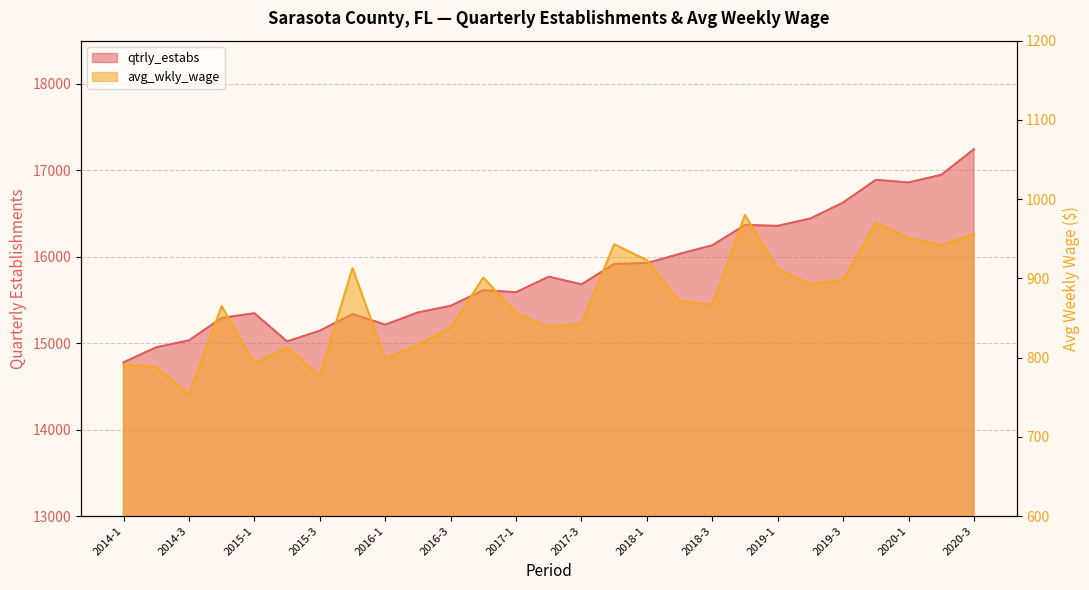

What is the spread (max minus min) of values at 2019-4?

15920